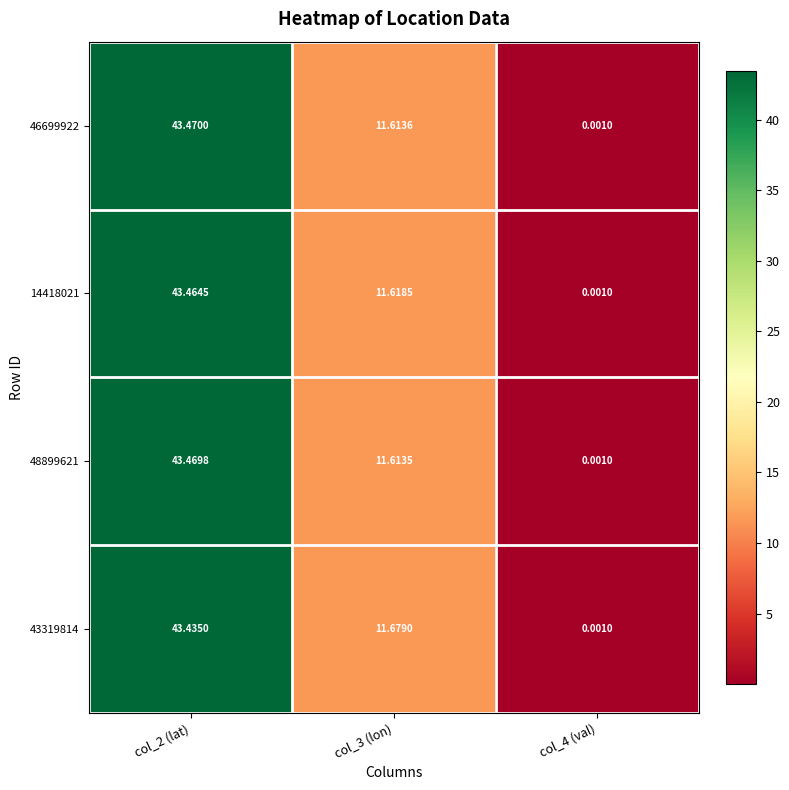

Which series has the widest spread of values?

46699922